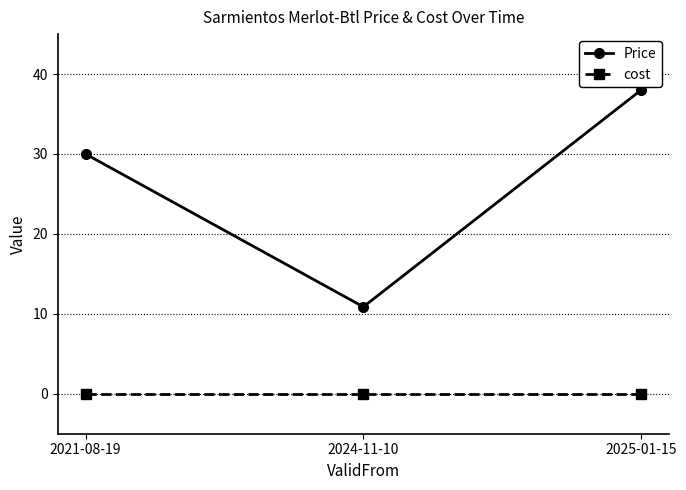

What is the label of the 3rd point from the left?

2025-01-15